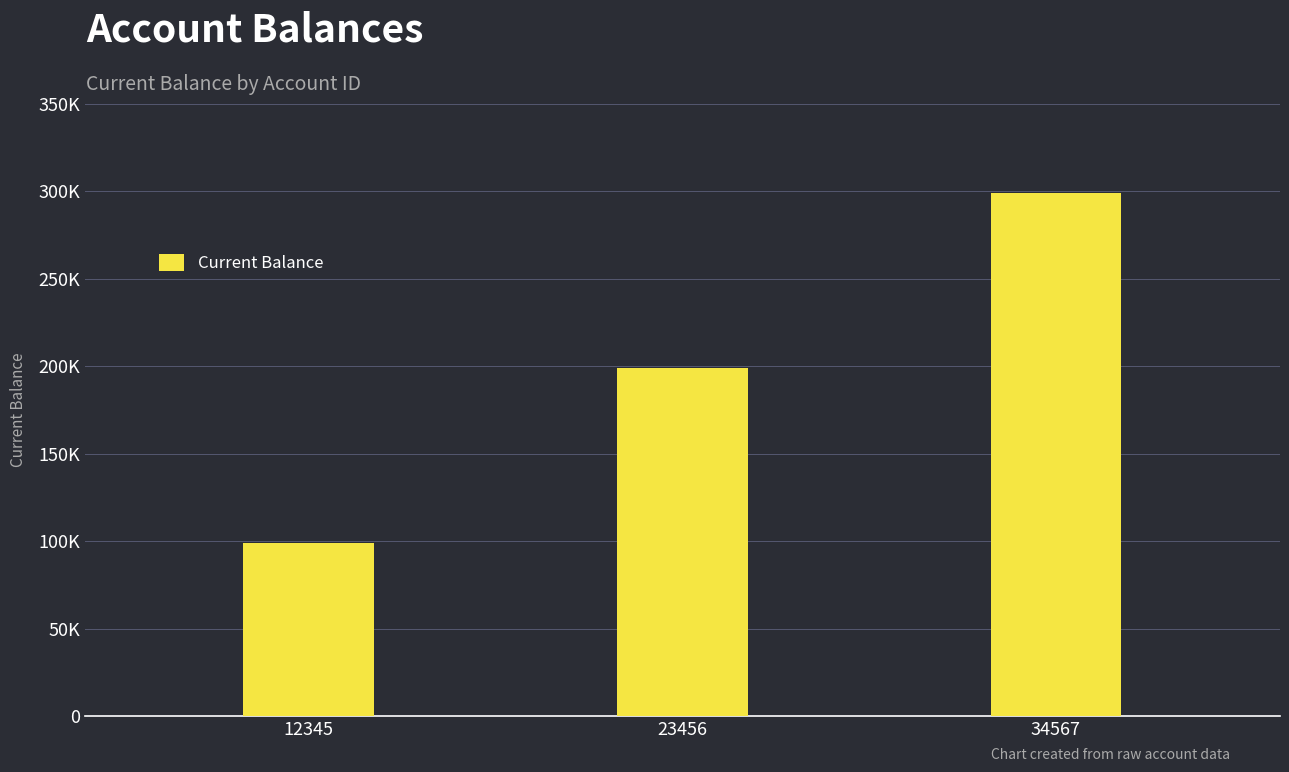

The value at 34567 is 299000. True or false?

True